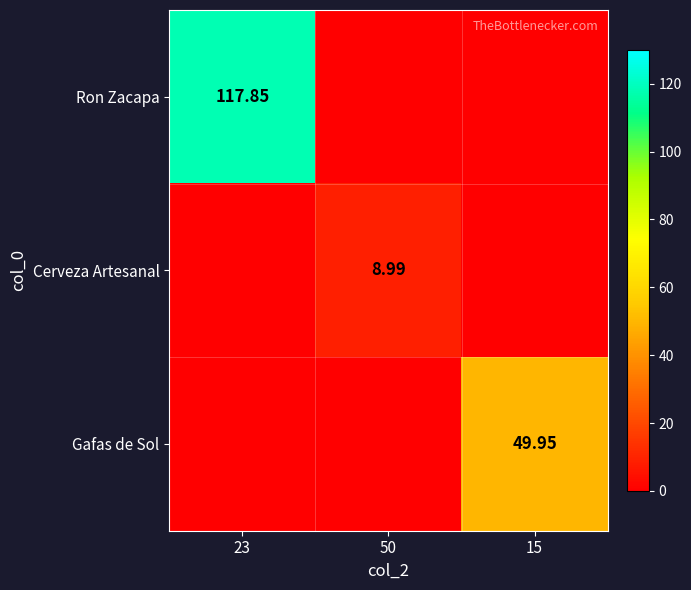

At which category does the chart reach its peak across all series?

23